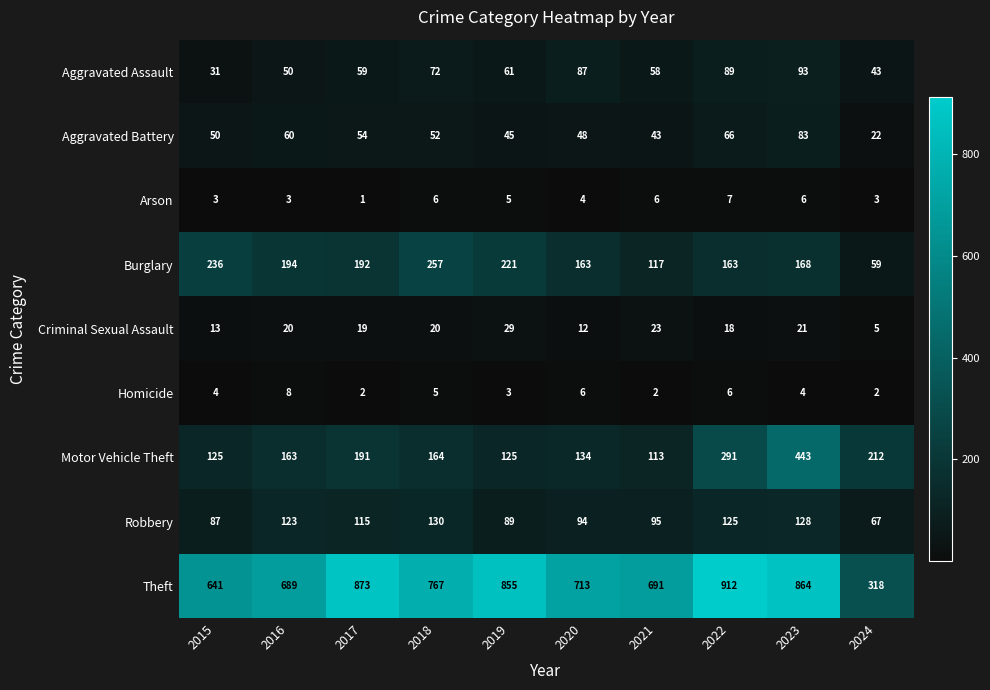

Which category has the lowest value across all series?

2017